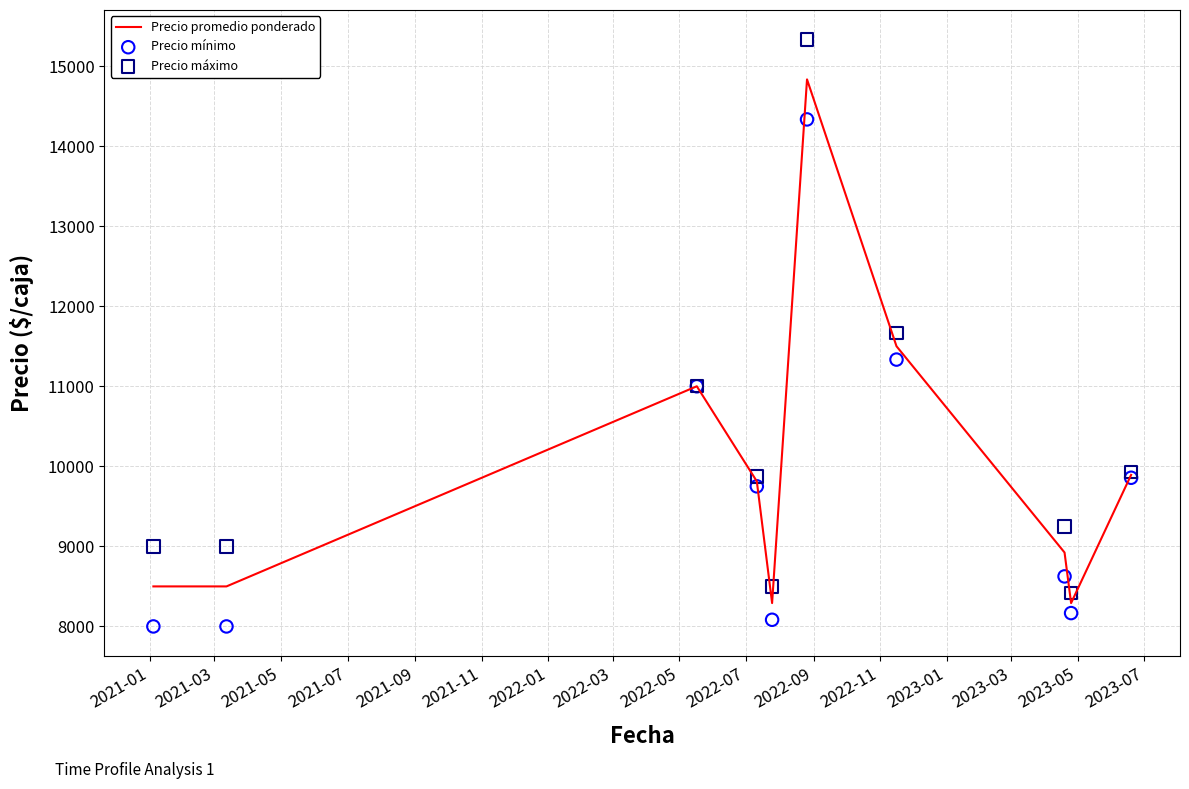

What is the highest value of the Precio promedio ponderado series?

14833.3